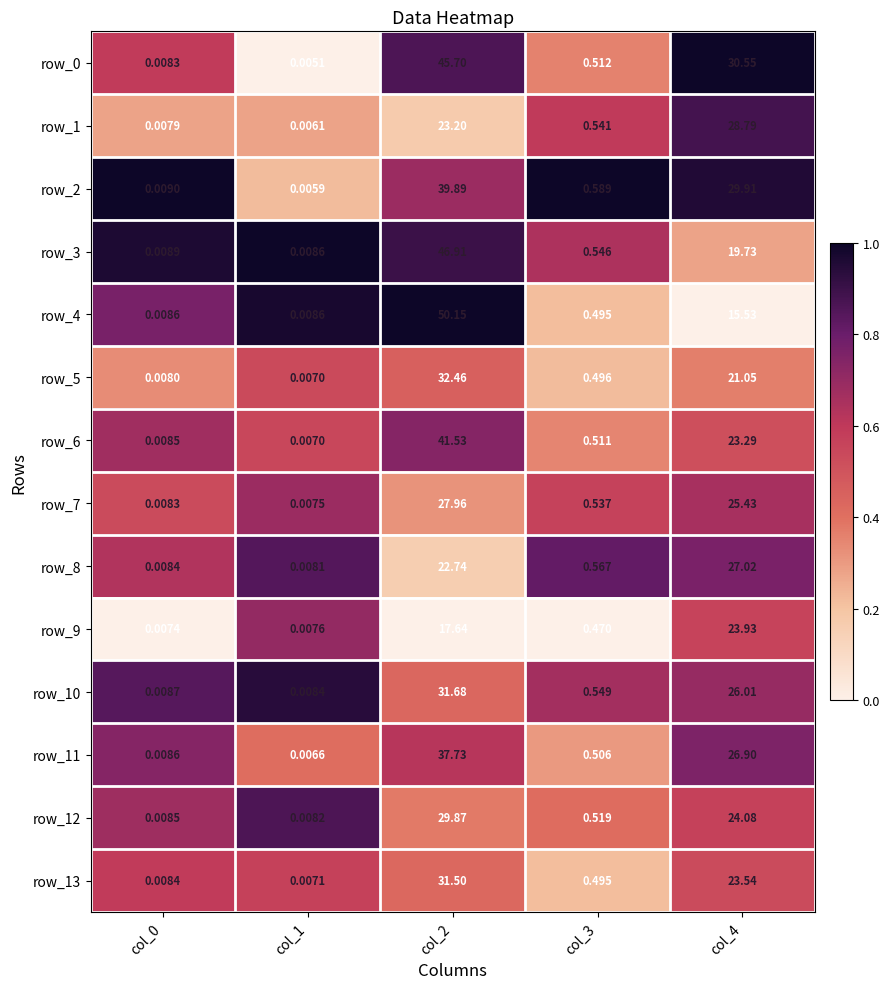

Is the value of row_7 at col_2 greater than the value of row_11 at col_4?

Yes